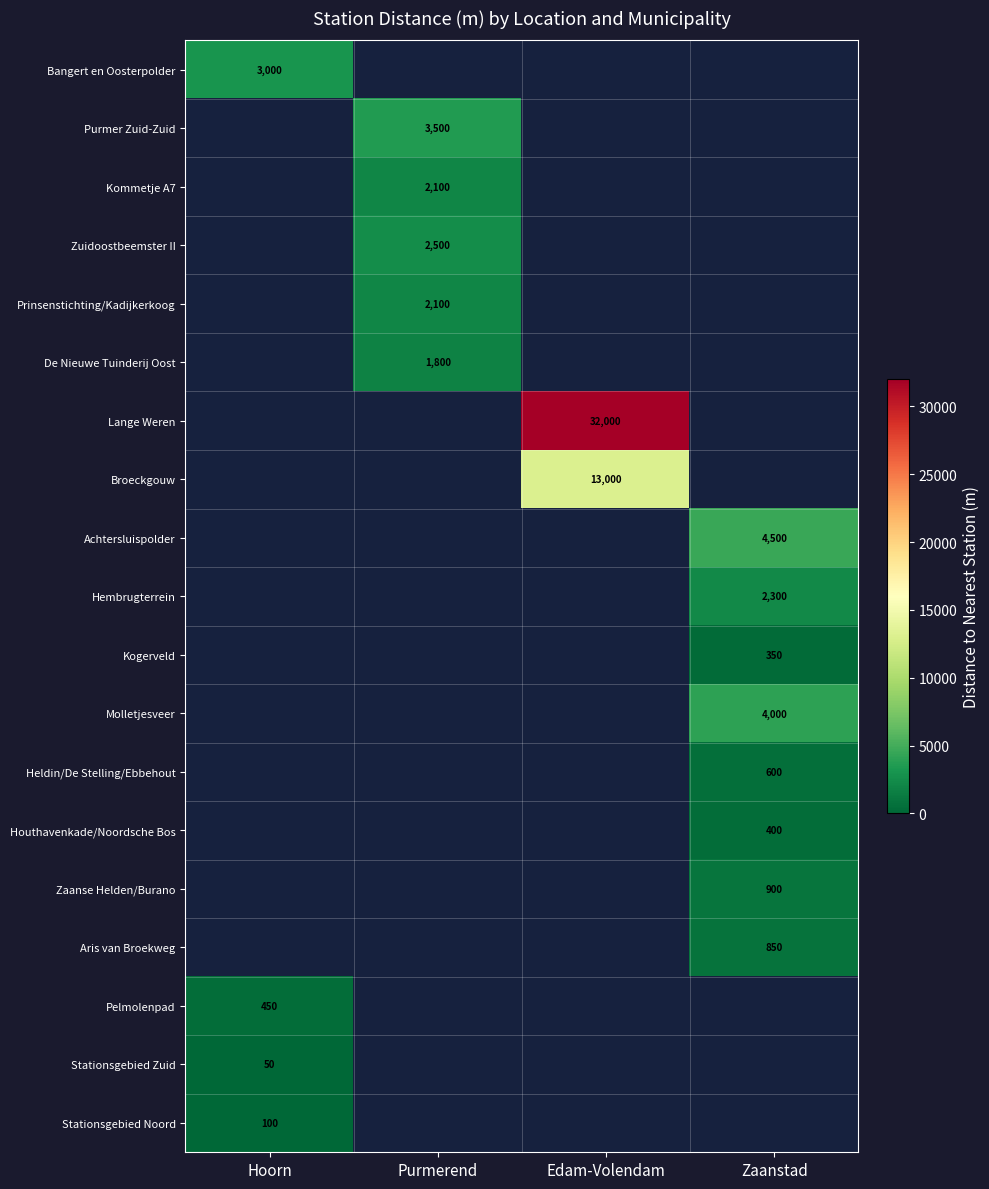

At which category does the chart reach its minimum across all series?

Hoorn